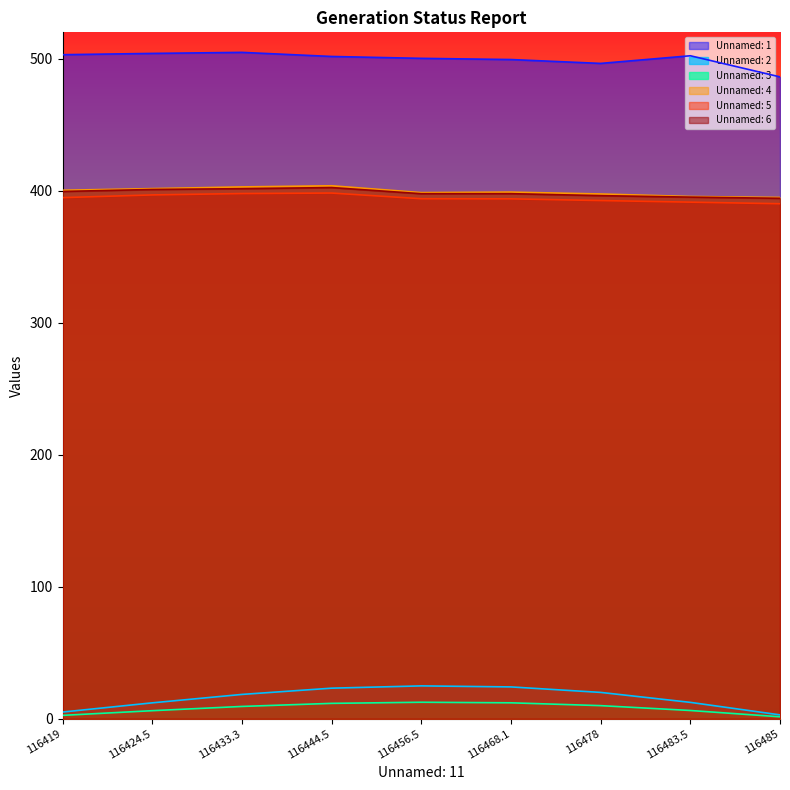

Is the value of Unnamed: 1 at 116468.1 greater than the value of Unnamed: 5 at 116433.3?

Yes